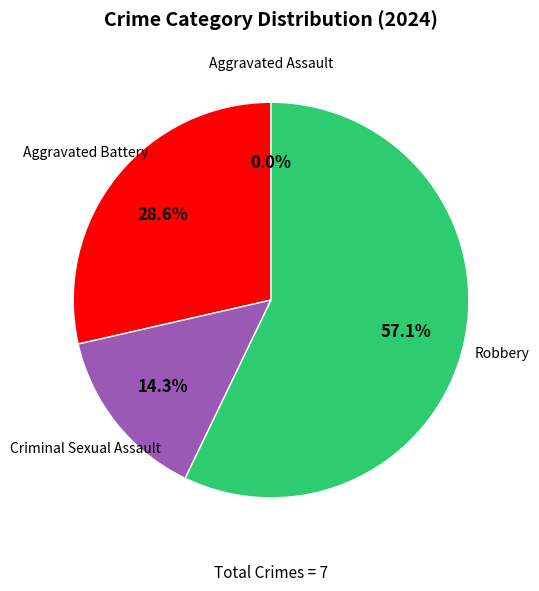

Is there a majority slice in this chart?

Yes